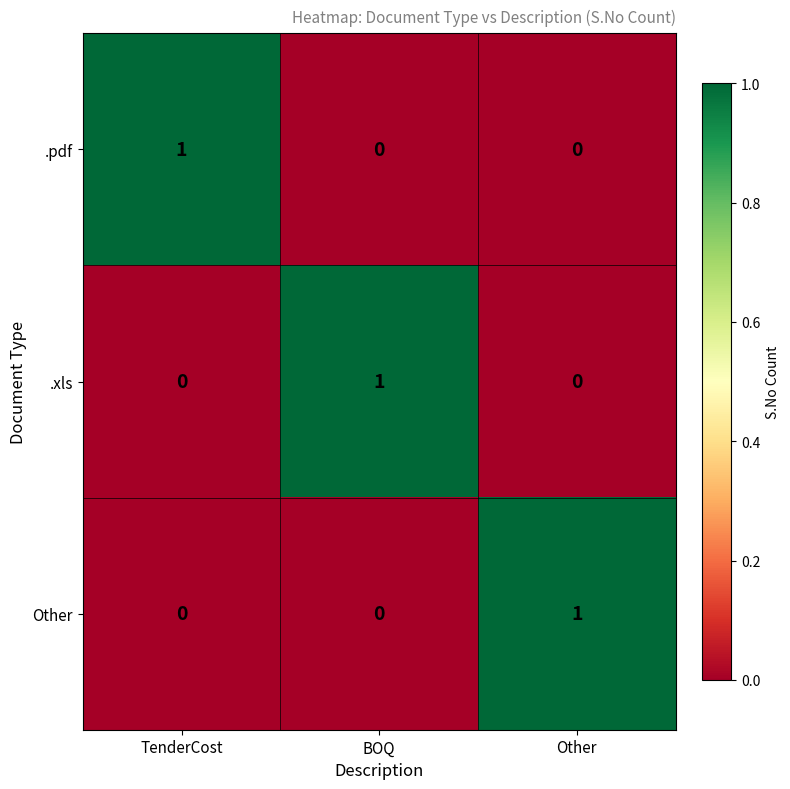

Which category has the highest value in the .pdf series?

TenderCost